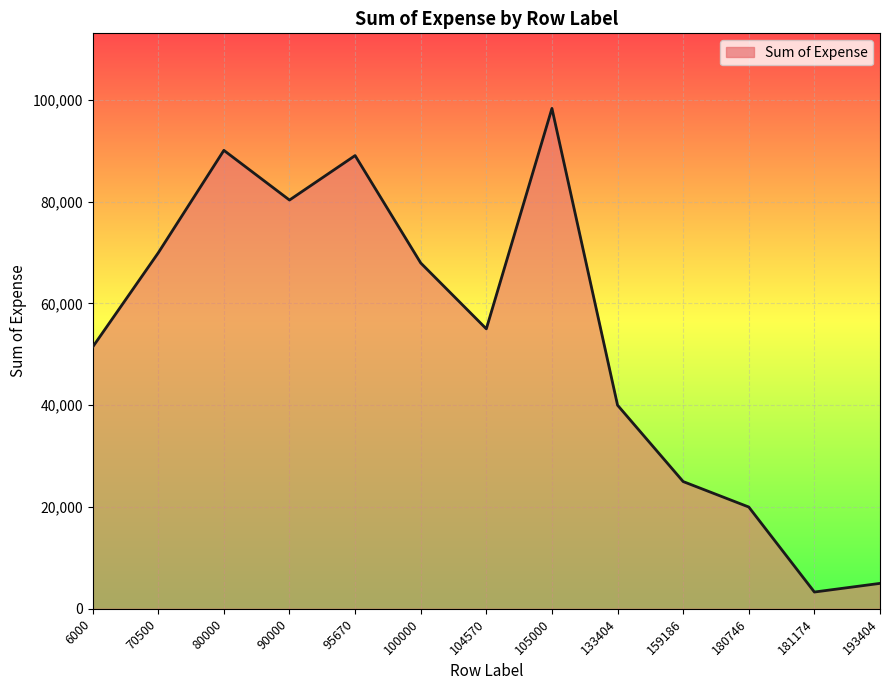

How many interior local valleys (lower than both neighbors) does the data have?

3